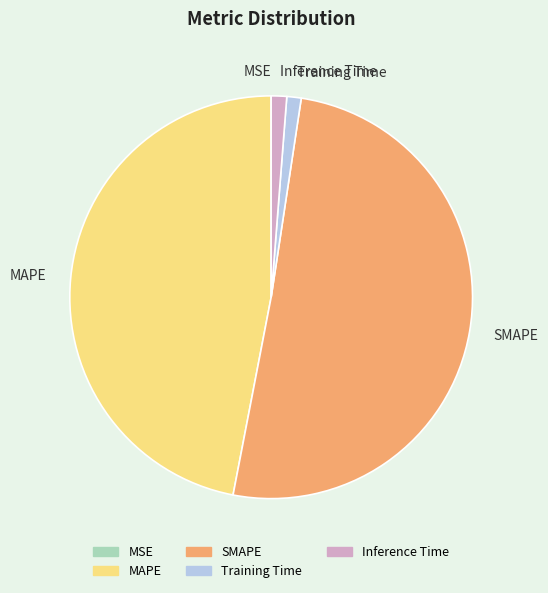

Between Training Time and SMAPE, which is larger?

SMAPE